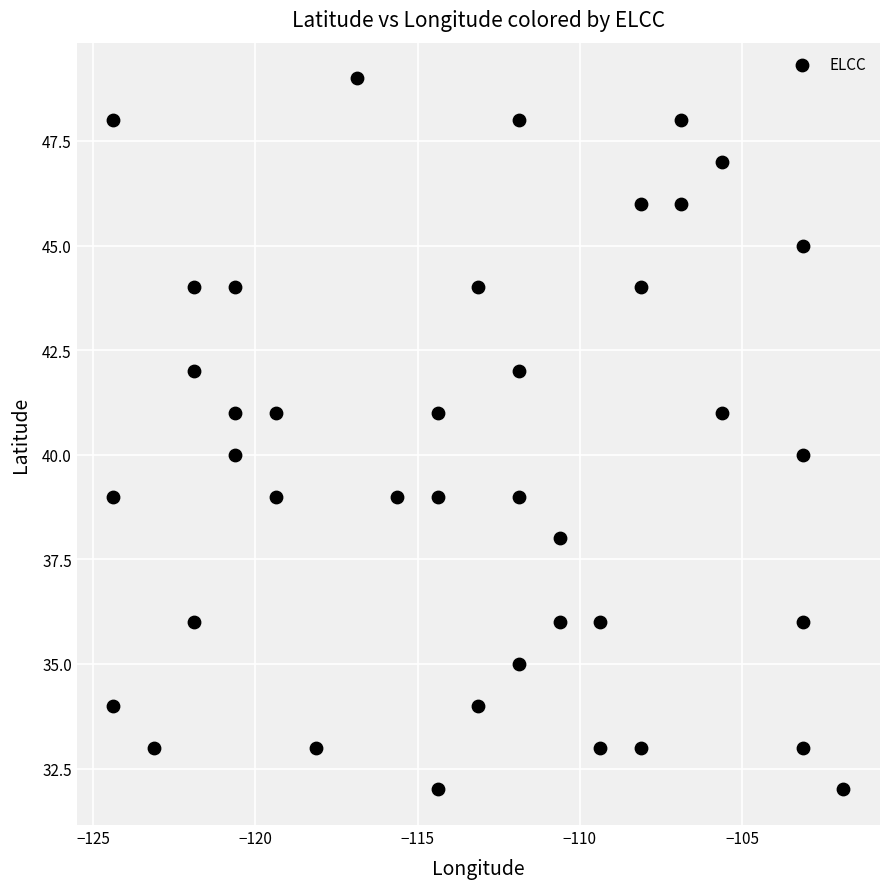

What is the range of Y values (max minus min)?

17